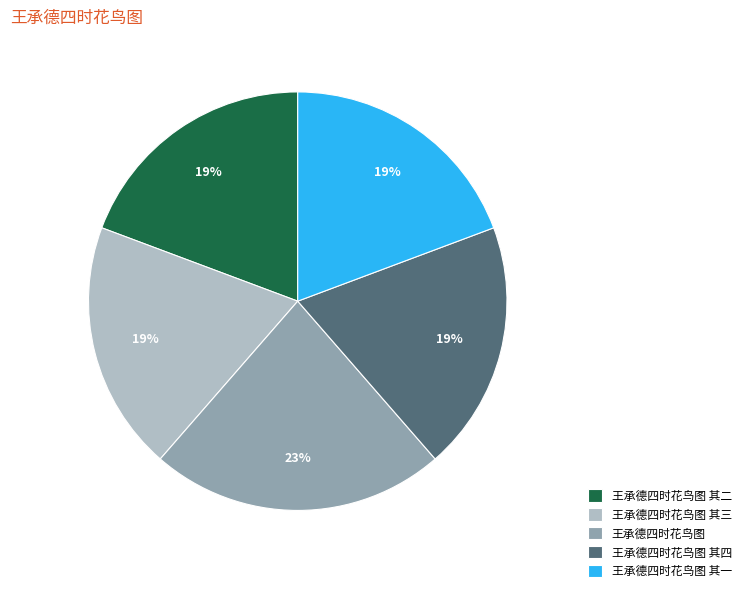

Does any single category account for the majority?

No